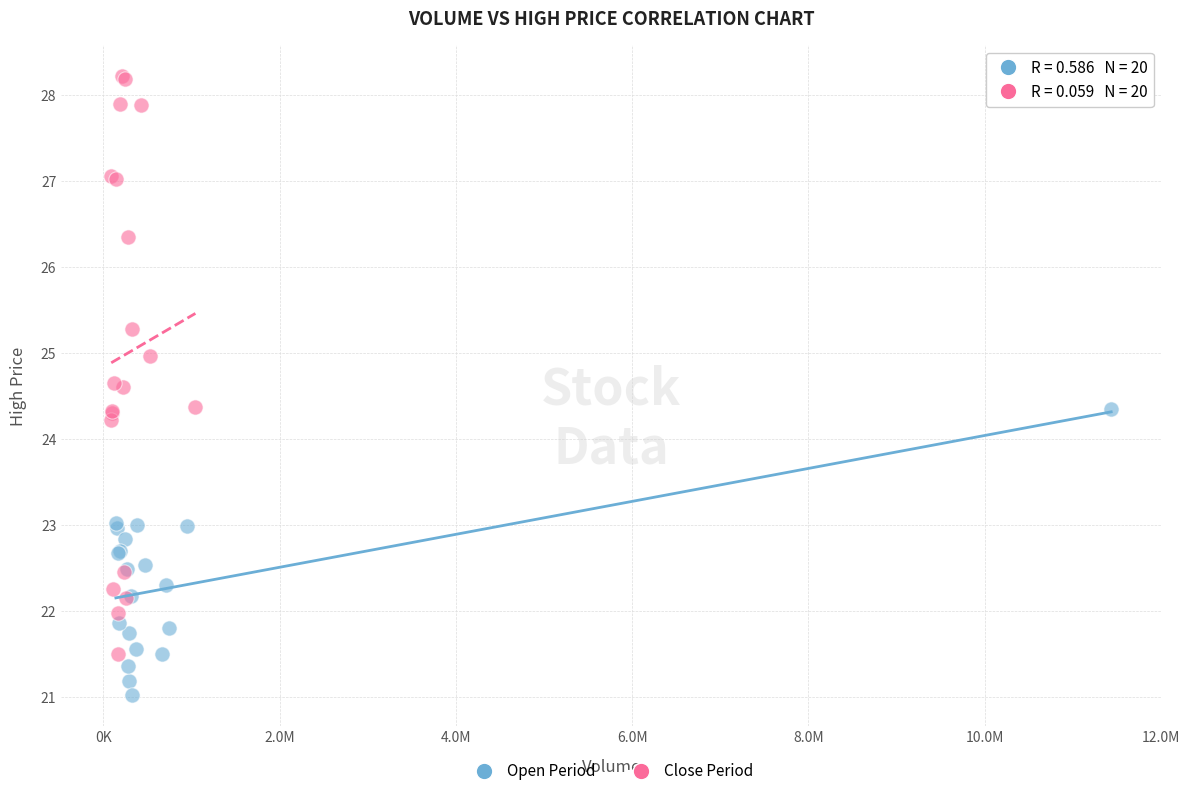

Which series contains the lowest Y value?

Open Period